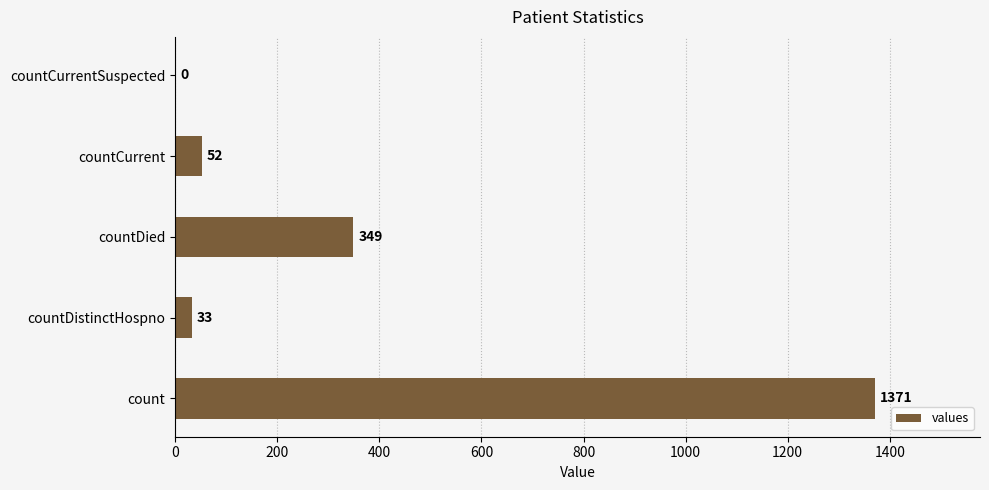

What is the sum of all values?

1805